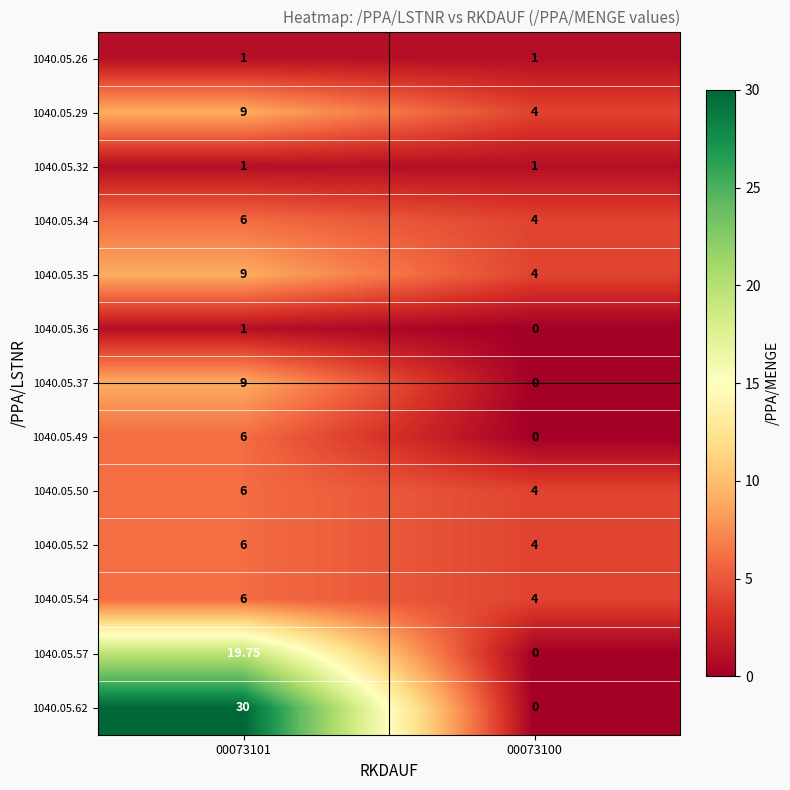

Which category has the highest value across all series?

00073101